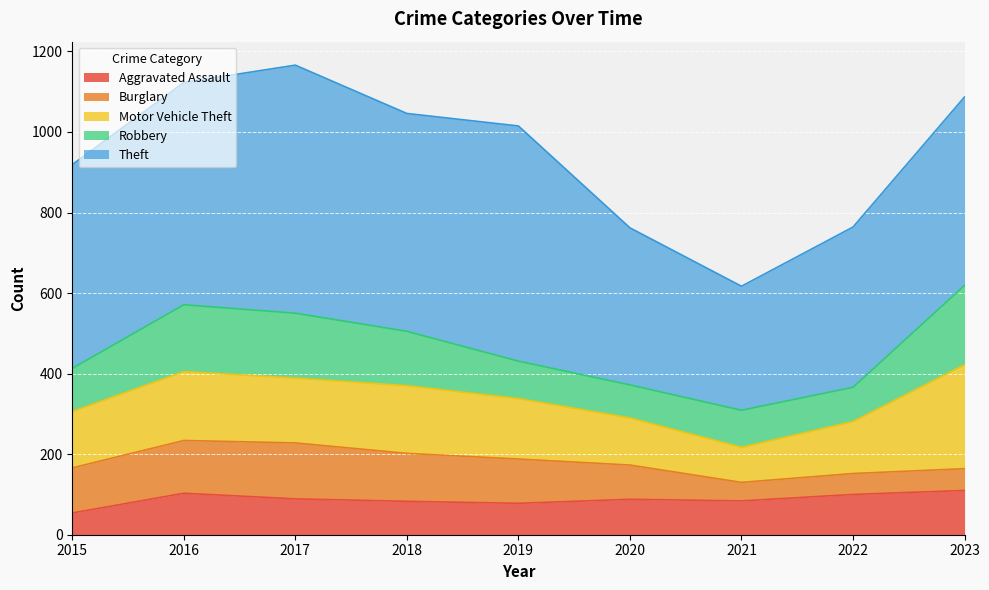

Where does the Robbery series first go above 107?

2016